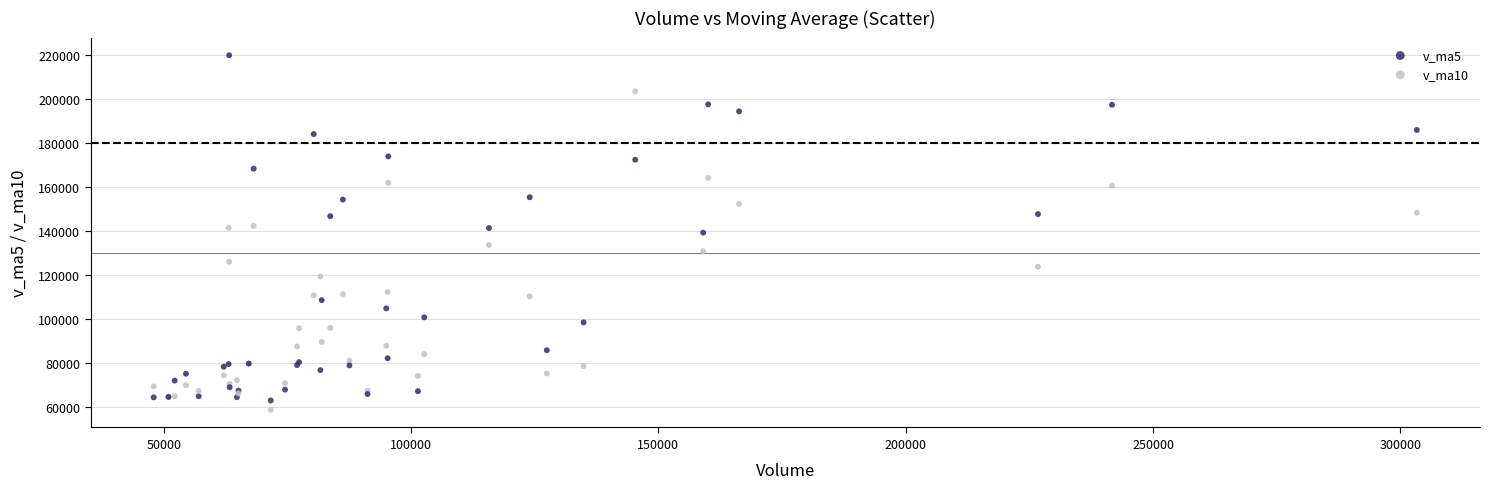

What is the X range (max minus min) for the scatter plot?

255369.9